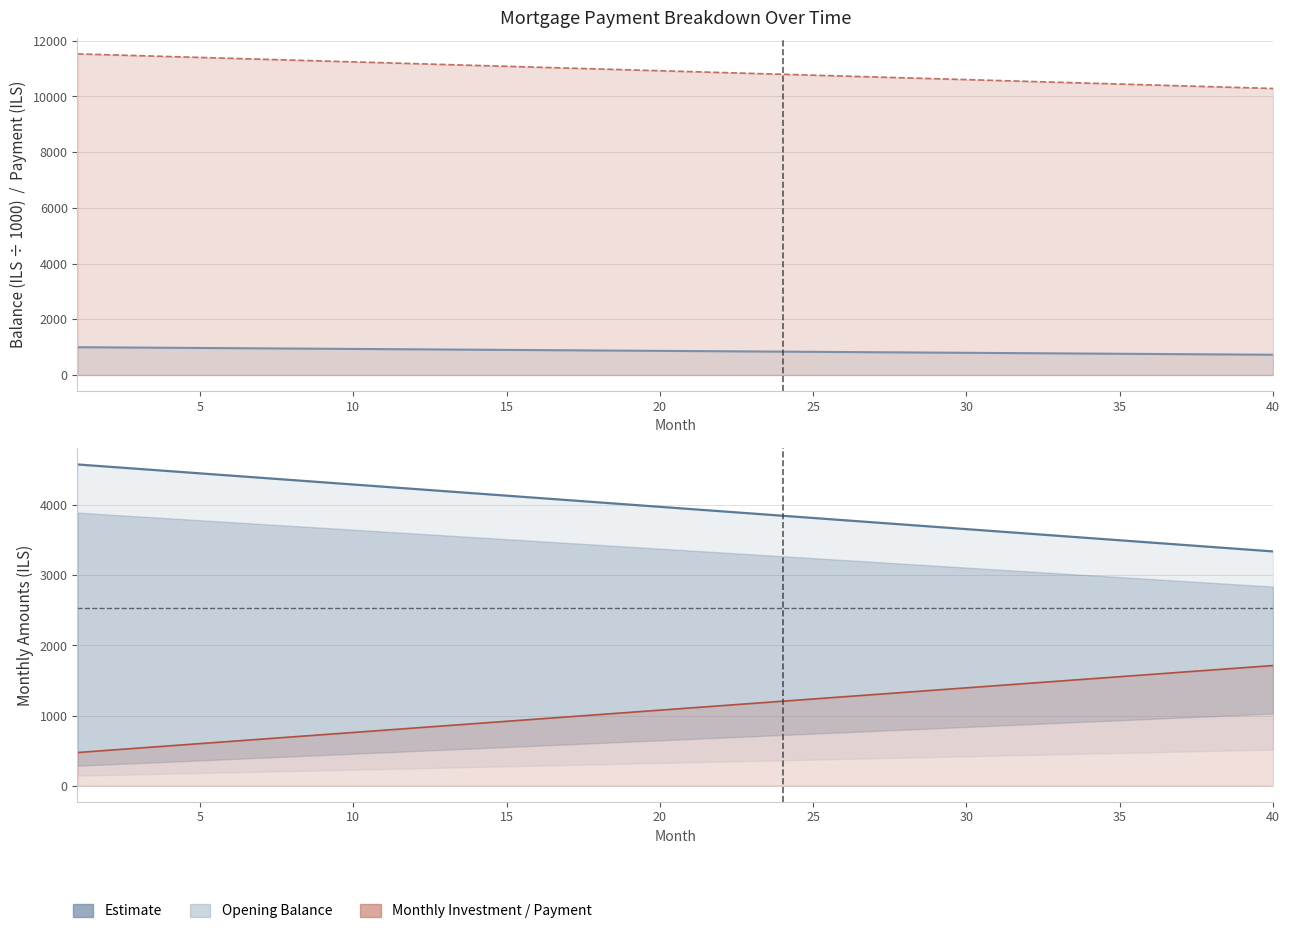

How many data points are above 3978?

20